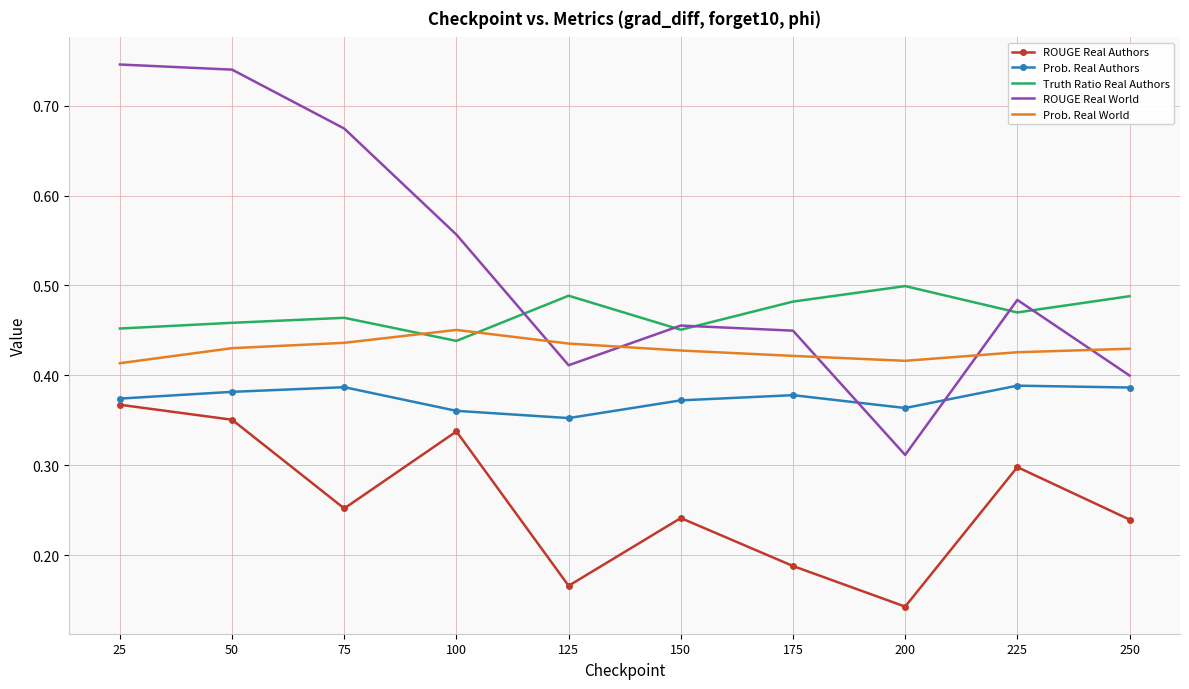

The Prob. Real World series shows 0.4 at 175. True or false?

True